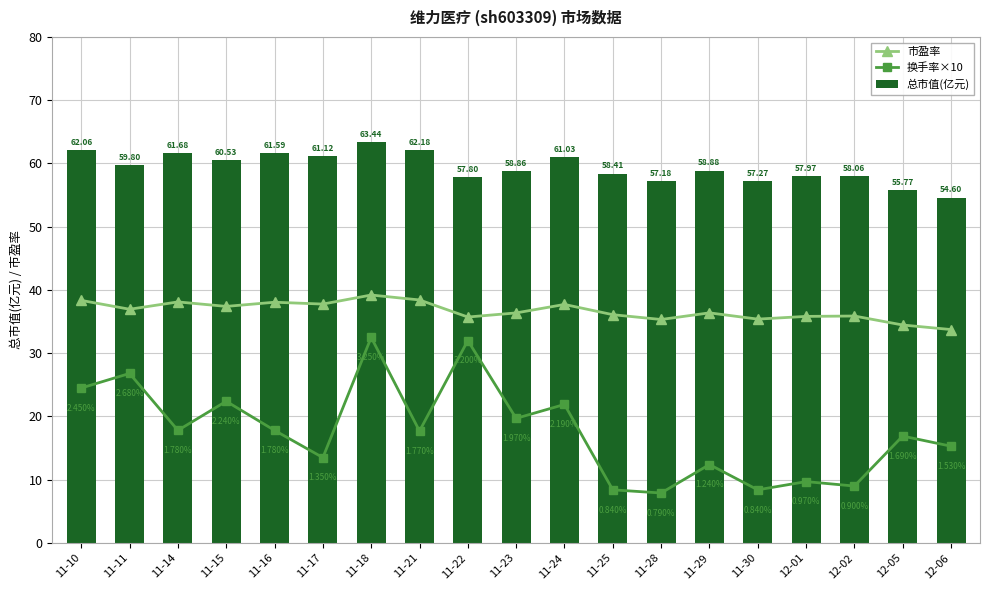

At which label does 总市值(亿元) first exceed 58?

11-10